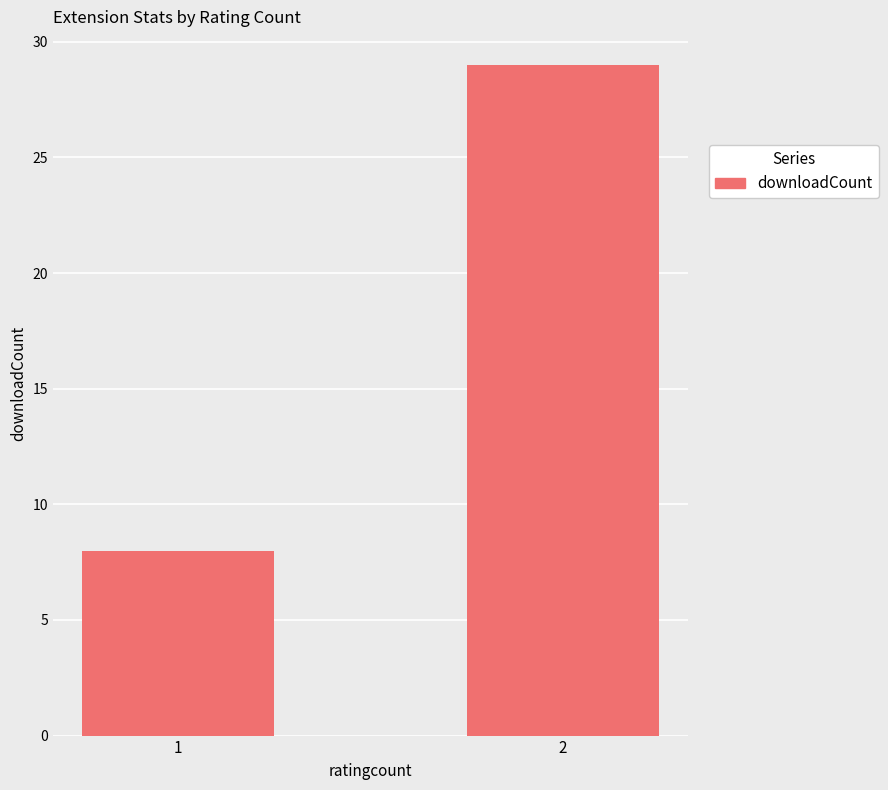

What is the sum of the values at 1 and 2?

37